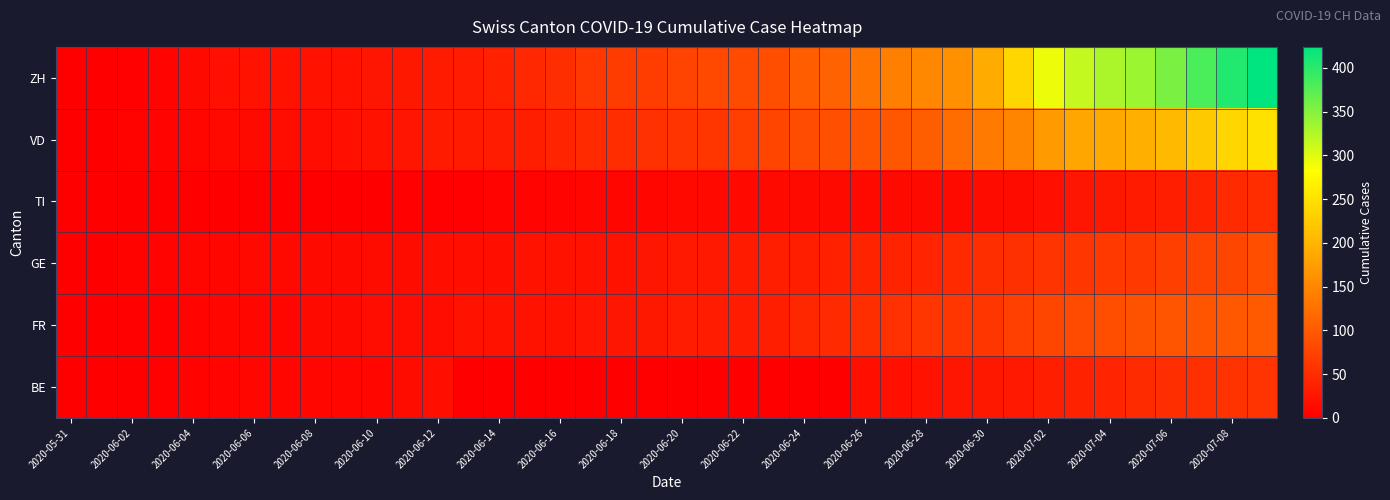

Which series has the widest spread of values?

ZH